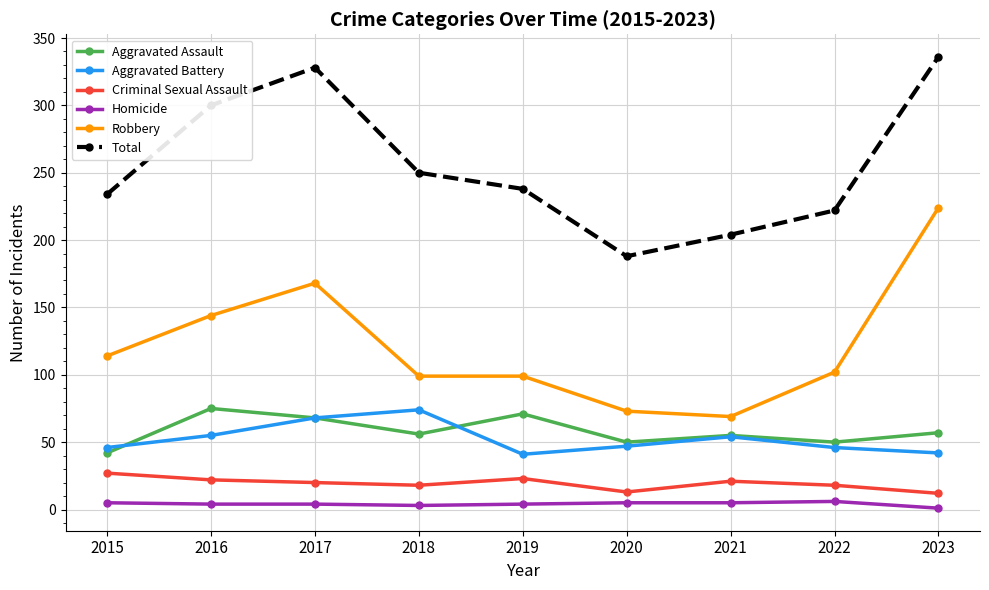

What are all the series names shown in the legend?

Aggravated Assault, Aggravated Battery, Criminal Sexual Assault, Homicide, Robbery, Total